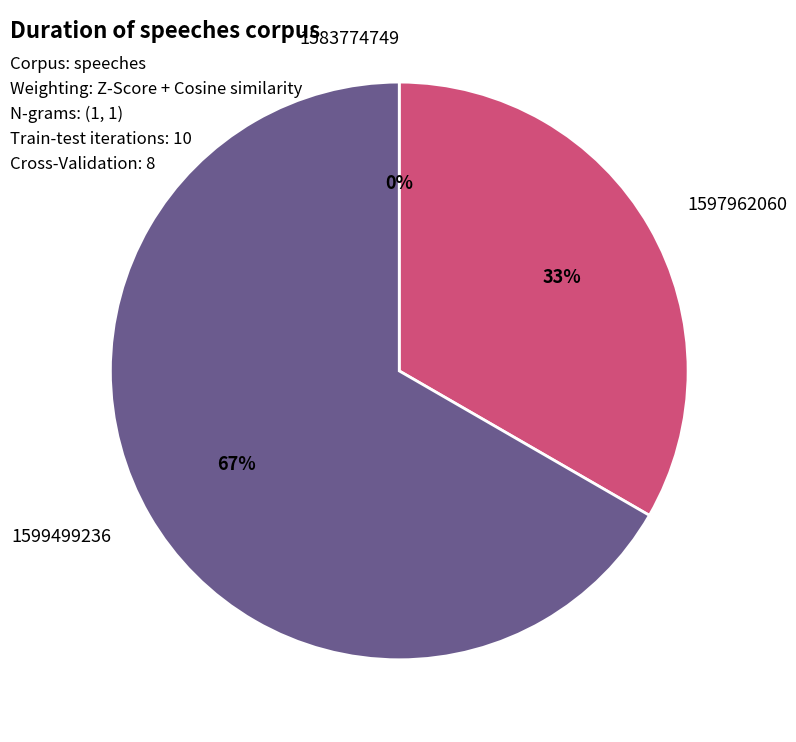

How much of the chart is everything except 1599499236?

33.3%